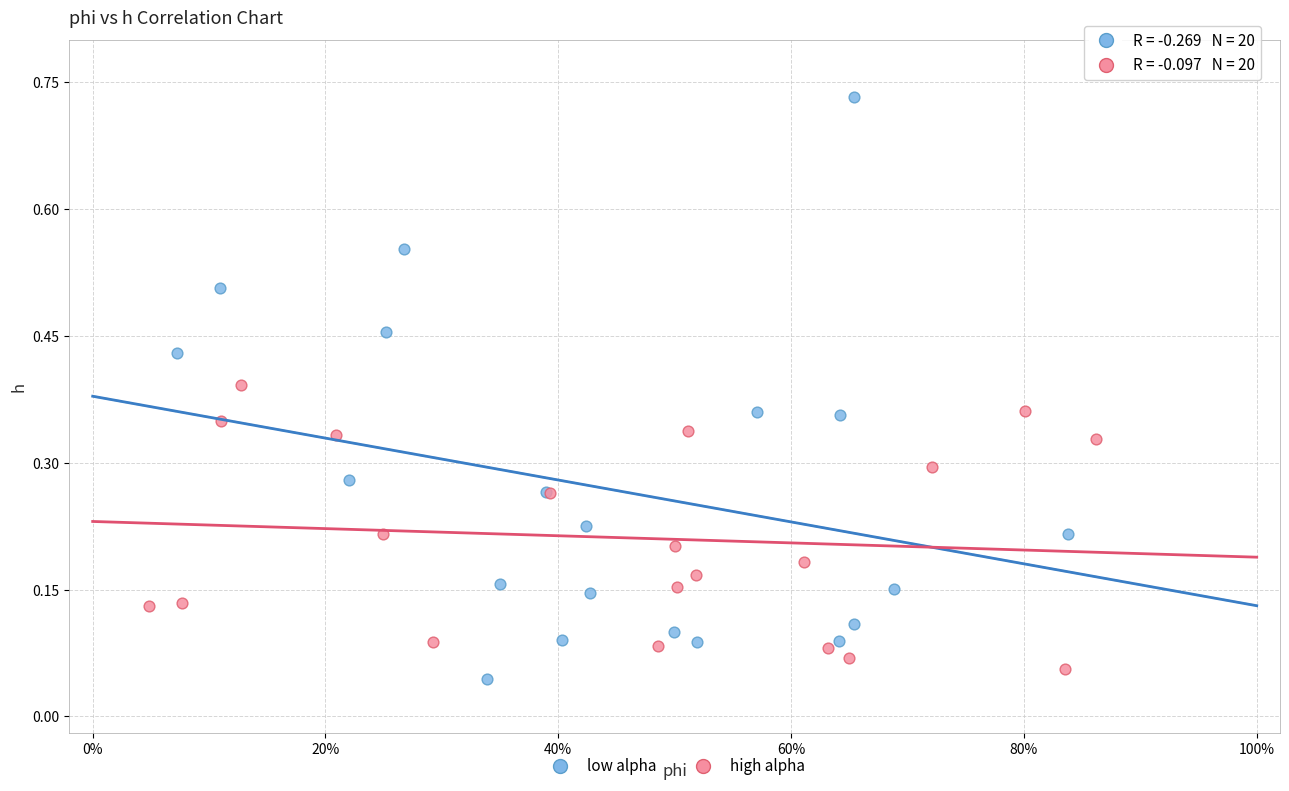

Which series has the widest spread of Y values?

low alpha